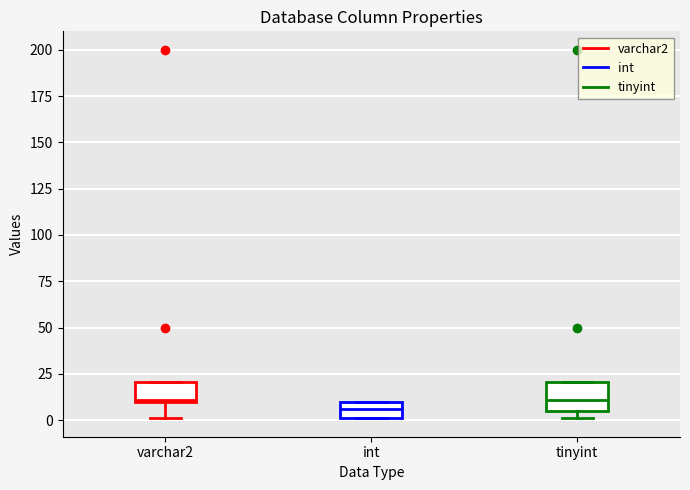

Reading left to right, read every box against the y-axis: the position of its median line, the range the box covers, and the ends of its whiskers. The values are not printed on the chart, so give them approximately, as read against the axis.

varchar2: median 10, box 10 to 20, whiskers 0 to 20
int: median 5, box 0 to 10, whiskers 0 to 10
tinyint: median 10, box 5 to 20, whiskers 0 to 20